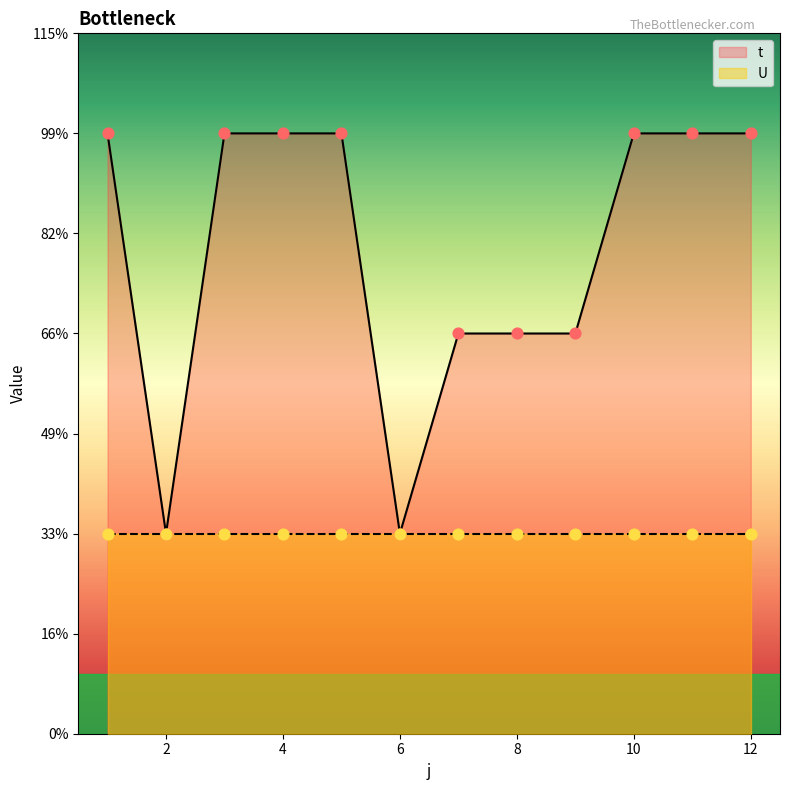

Approximately how many times larger is the value at 5 compared to 9?

1.5